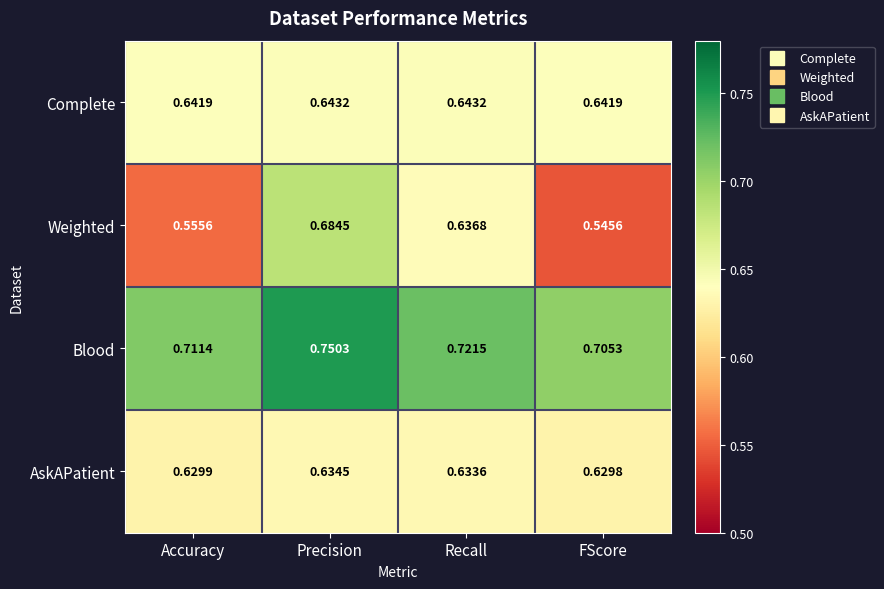

Which series has the largest total across all categories?

Blood